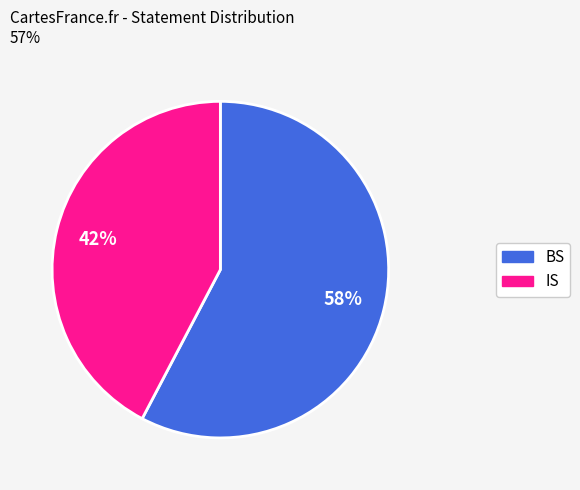

Is the sum of BS and IS greater than half?

Yes